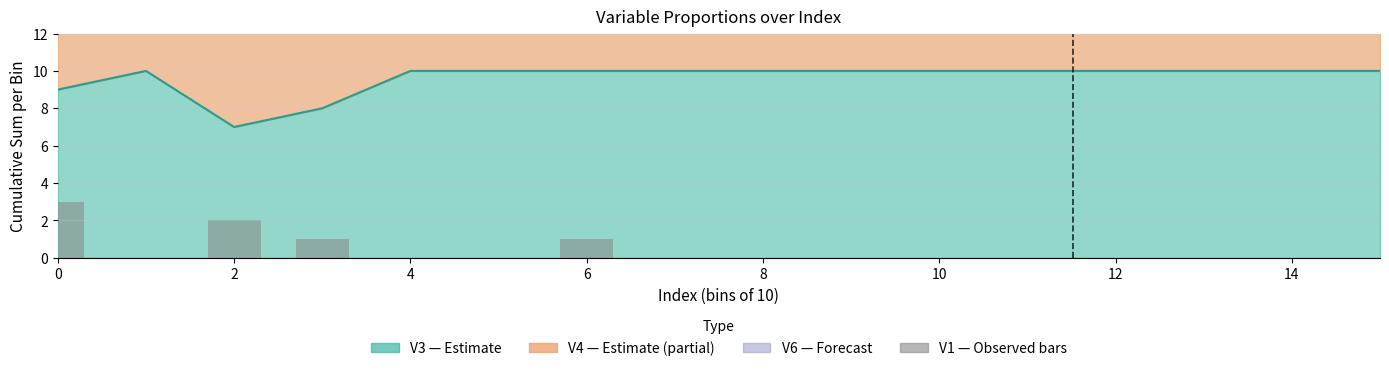

Which category has the lowest value across all series?

2